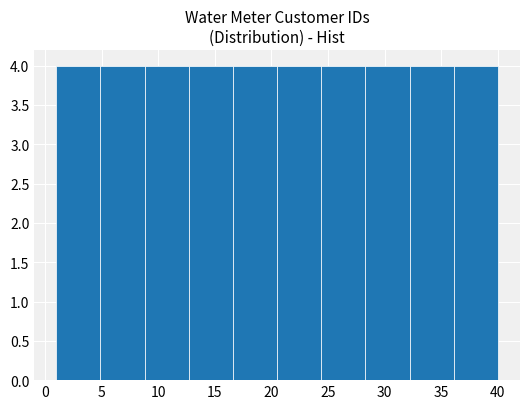

Reading left to right, list every bar in this chart as the range it spans on the x-axis followed by its height. Neither the bar edges nor the heights are printed on the chart, so give them approximately, as read against the axes.

1.0 to 4.9: 4
4.9 to 8.8: 4
8.8 to 12.7: 4
12.7 to 16.6: 4
16.6 to 20.5: 4
20.5 to 24.4: 4
24.4 to 28.3: 4
28.3 to 32.2: 4
32.2 to 36.1: 4
36.1 to 40.0: 4